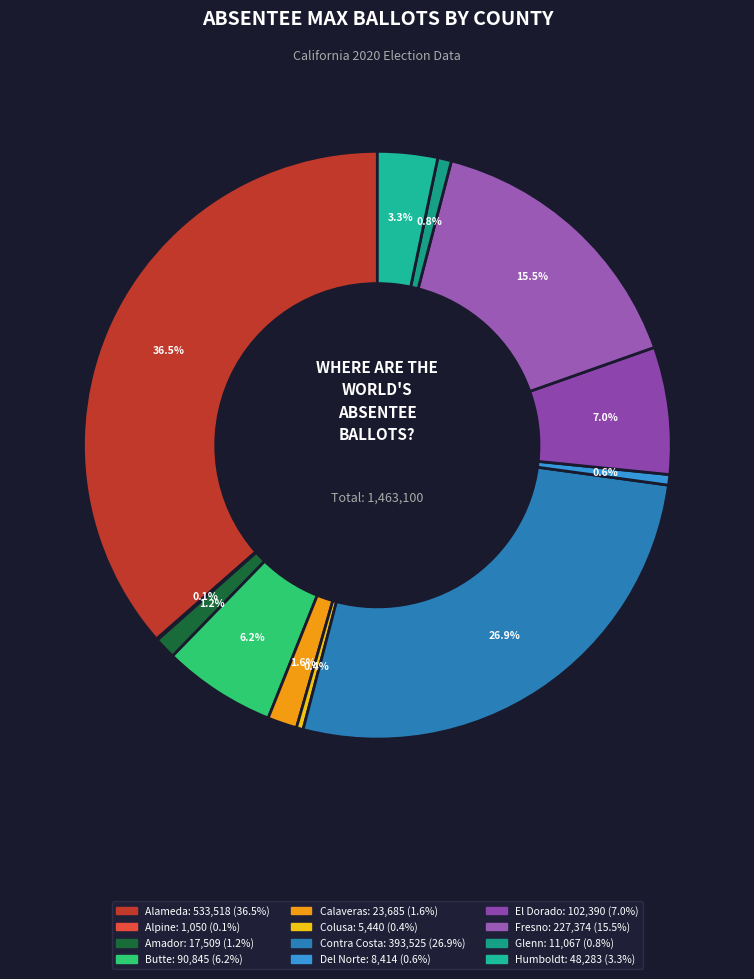

Does any single category account for the majority?

No